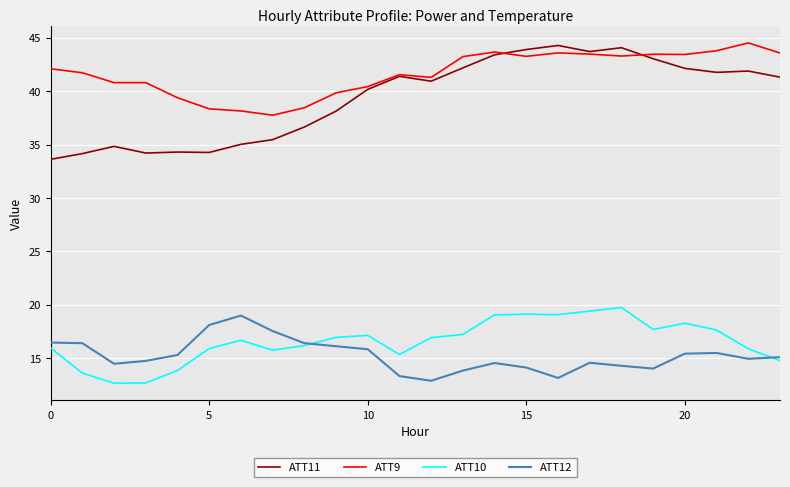

Which series has the widest spread of values?

ATT11